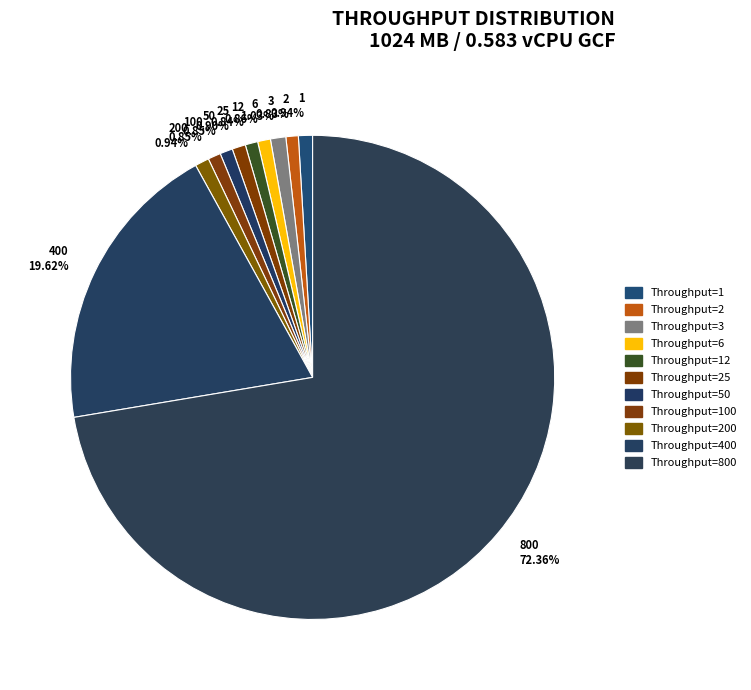

How many slices are in this pie chart?

11